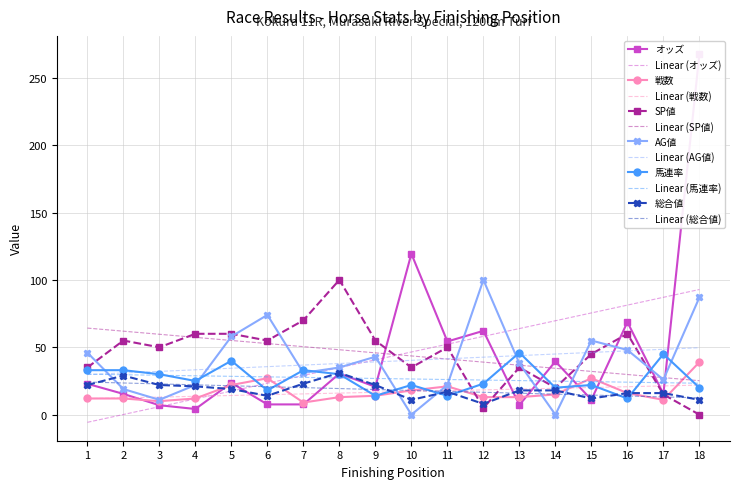

Which series ends up on top after the final intersection of SP値 and AG値?

AG値